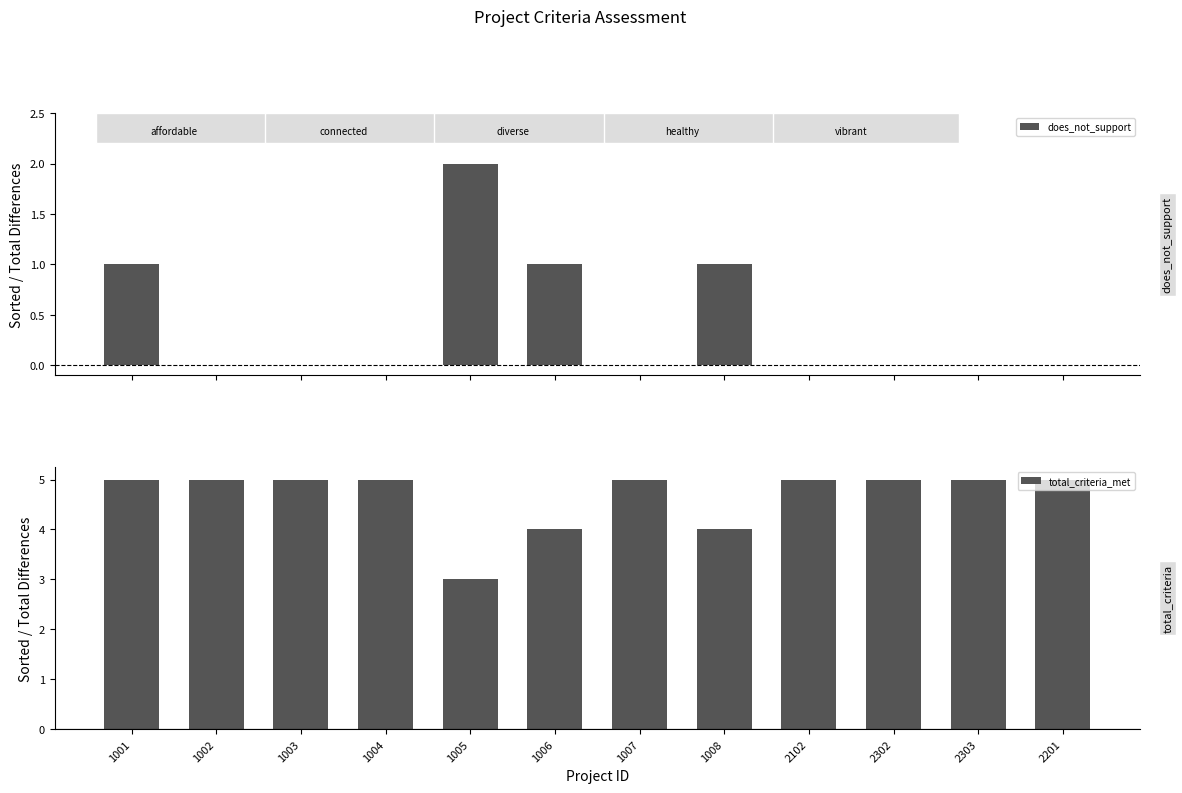

What is the sum of the total_criteria_met values at 1007 and 1004?

10